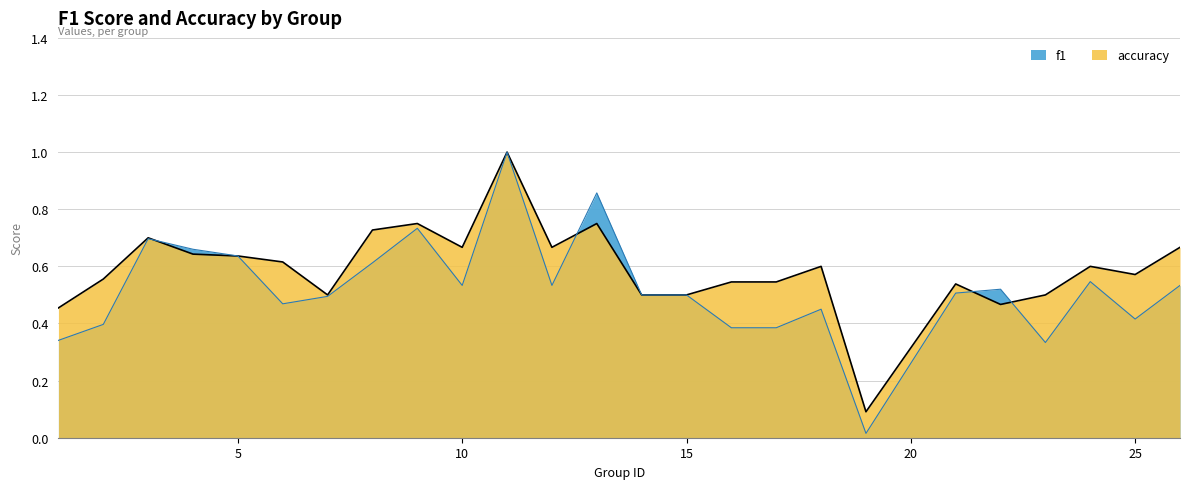

In f1, how many points are lower than both neighbors (excluding endpoints)?

6